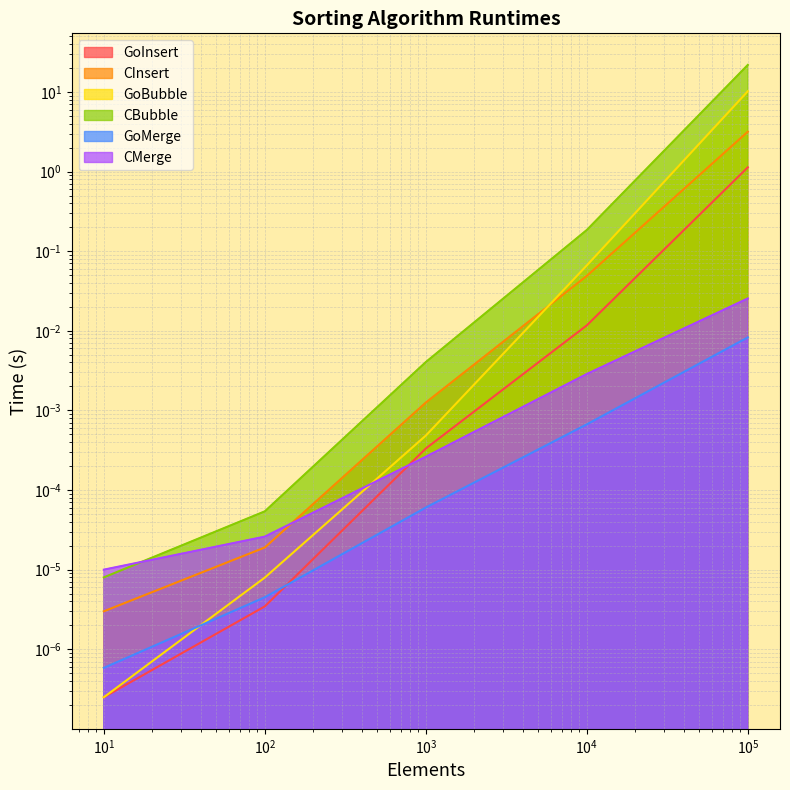

At which category is the sum across all series the highest?

100000.0